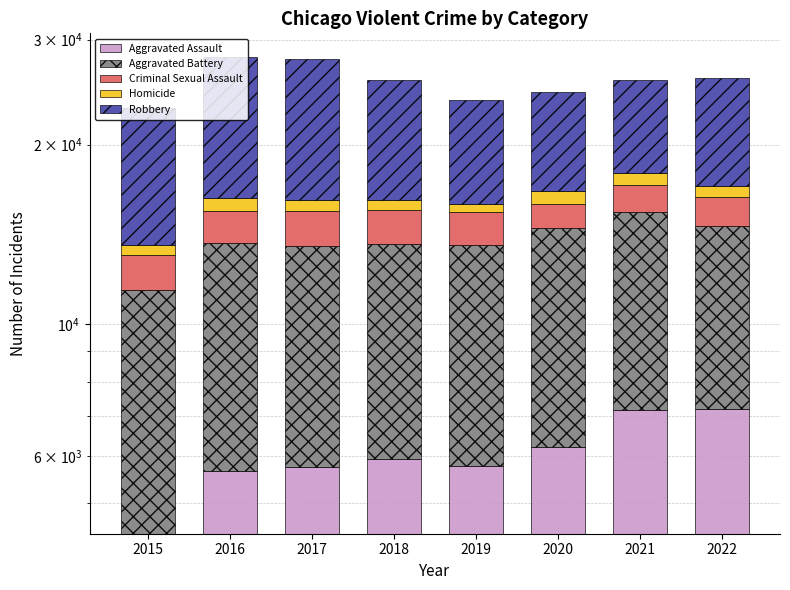

What is the spread (max minus min) of values at 2022?

8147